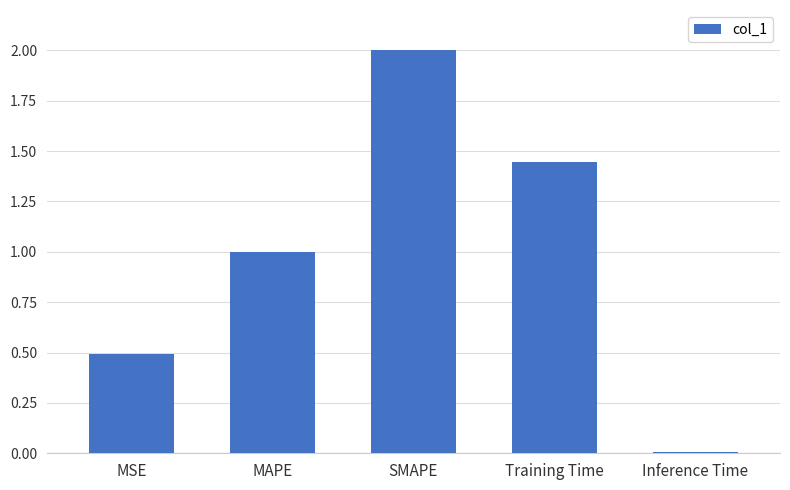

What is the approximate value at SMAPE?

2.0